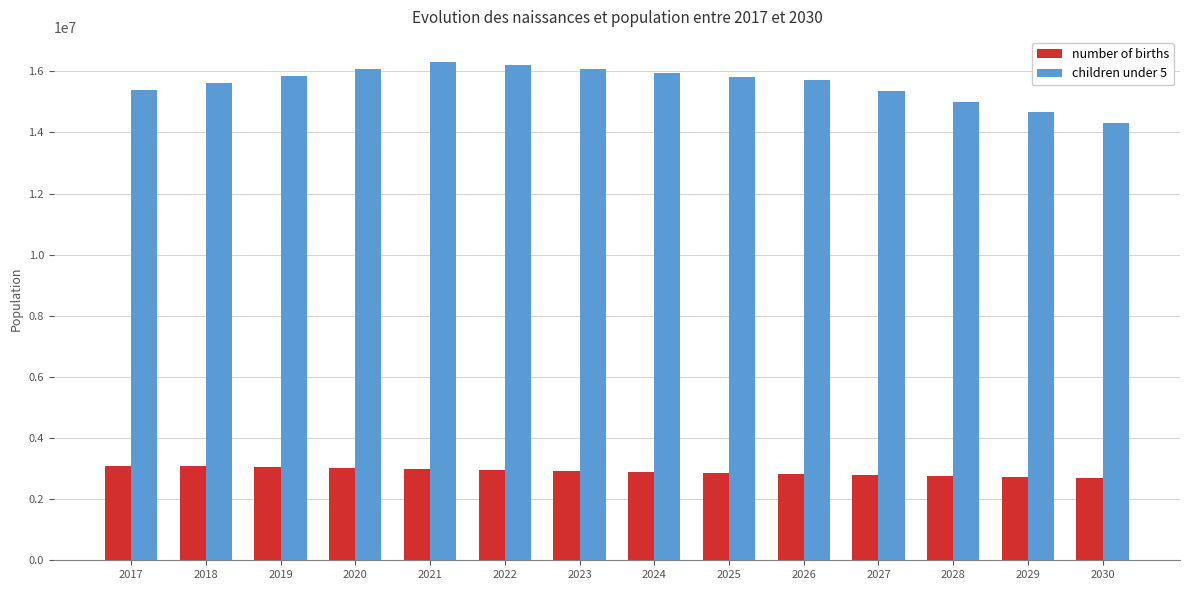

Is the value of children under 5 at 2025 greater than the value of number of births at 2023?

Yes